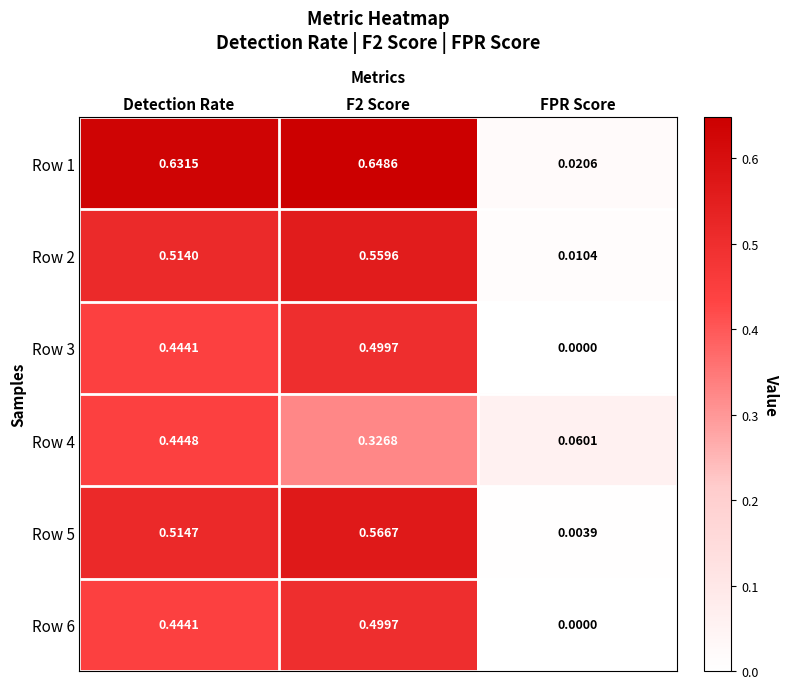

Is the value of Row 4 at FPR Score greater than the value of Row 1 at Detection Rate?

No